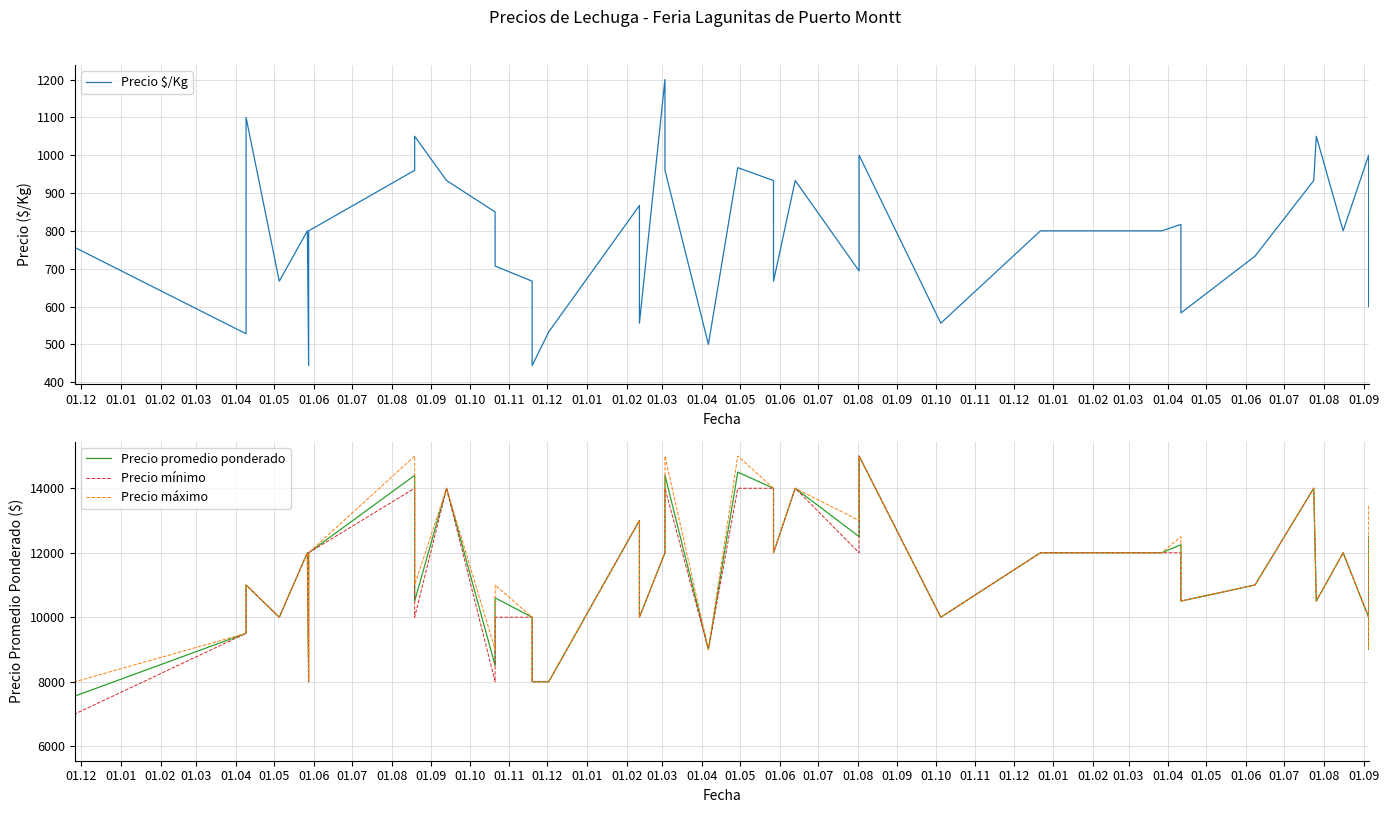

At which label does Precio promedio ponderado first exceed 11000?

01.06